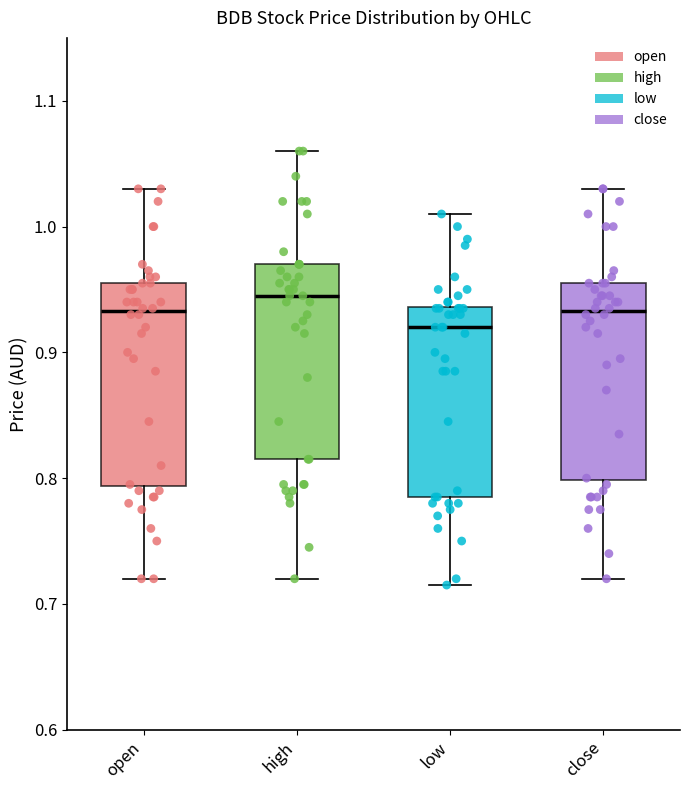

Where does the lower whisker of the box for high end on the y-axis? The values are not printed on the chart, so give them approximately, as read against the axis.

0.72